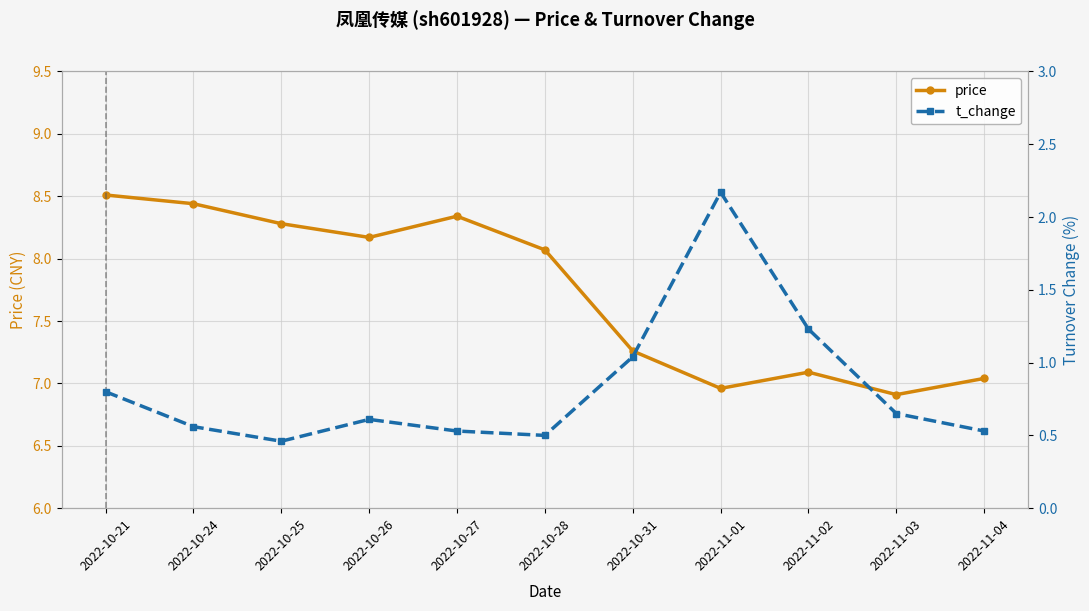

Which series has the largest total across all categories?

price